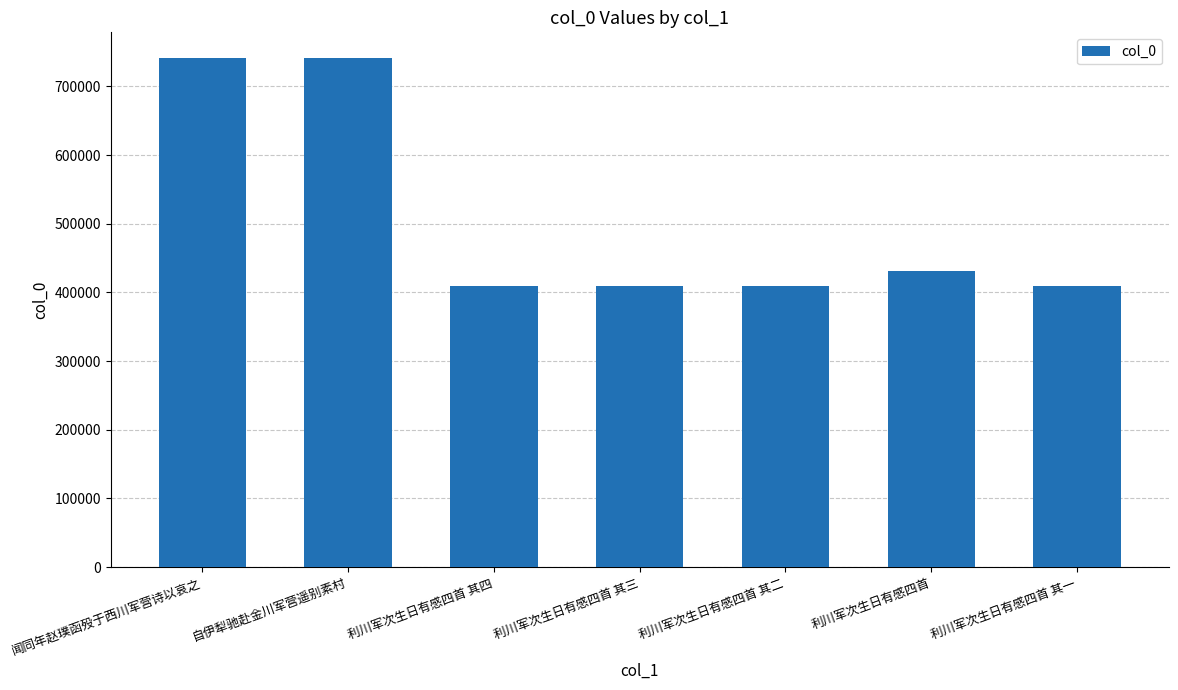

How many values are below 410012?

3